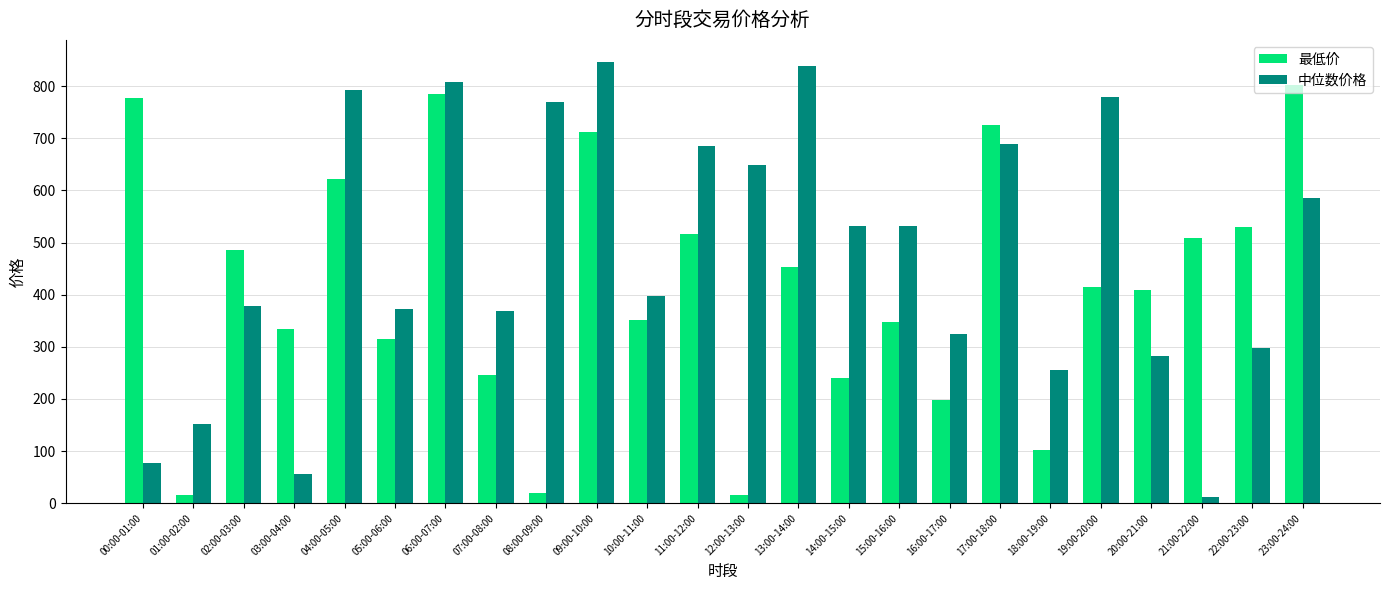

The 中位数价格 series shows 142.1 at 20:00-21:00. True or false?

False